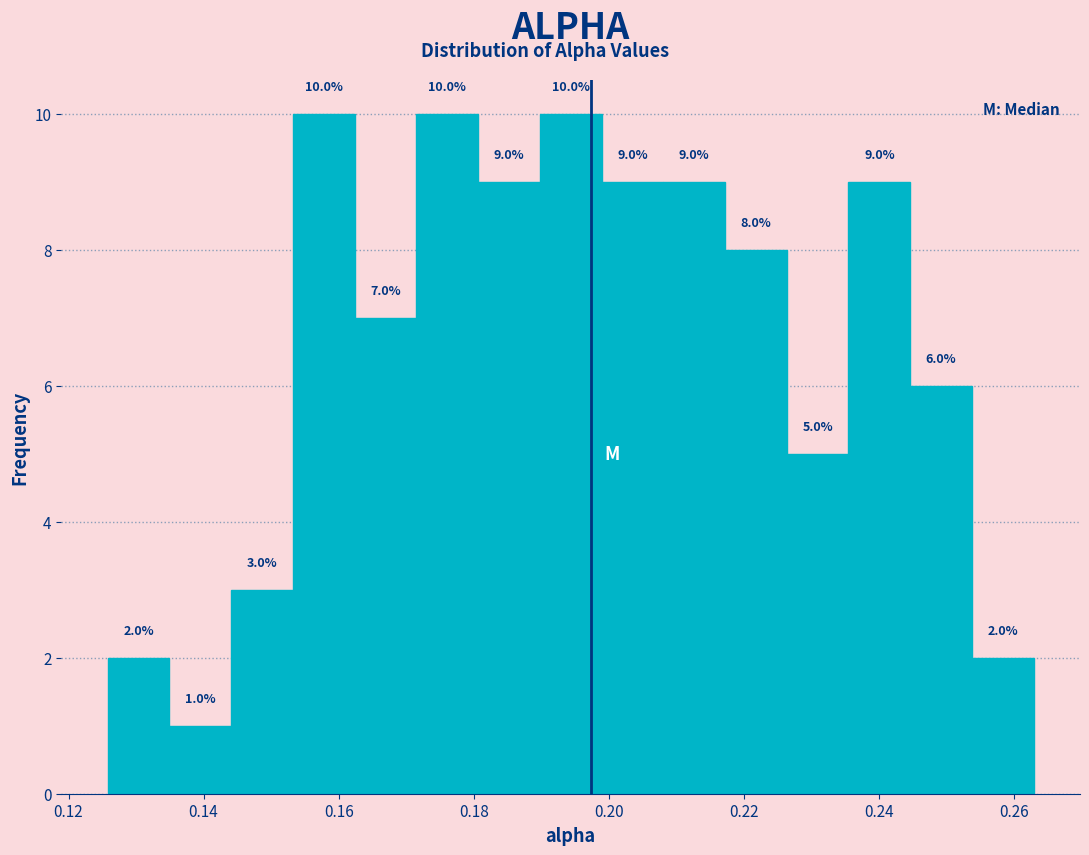

How tall is the bar that spans 0.218 to 0.226 on the x-axis? The bar edges are not printed on the chart, so give them approximately, as read against the axis.

8.0